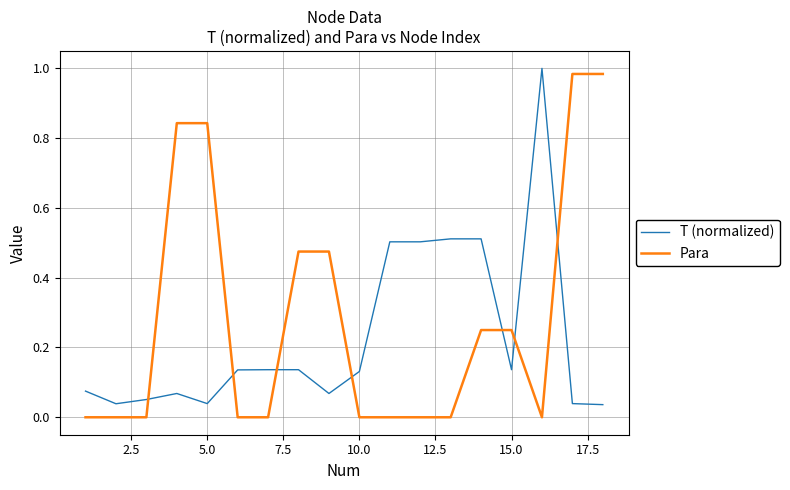

Which series has the largest total across all categories?

Para